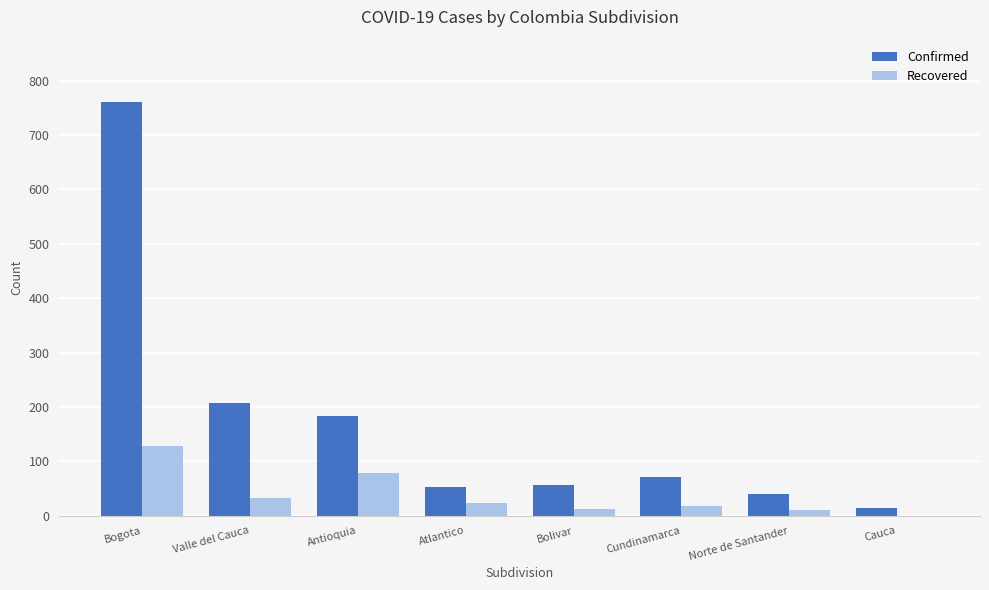

How many series are shown in this chart?

2